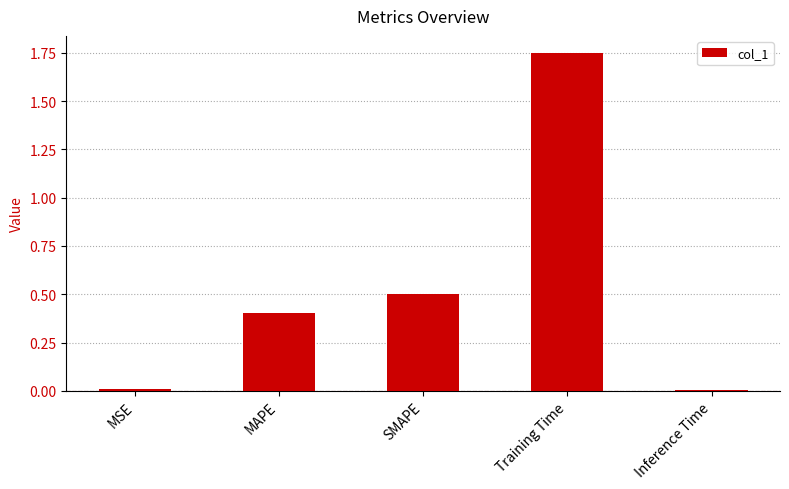

Read the value at SMAPE.

0.5